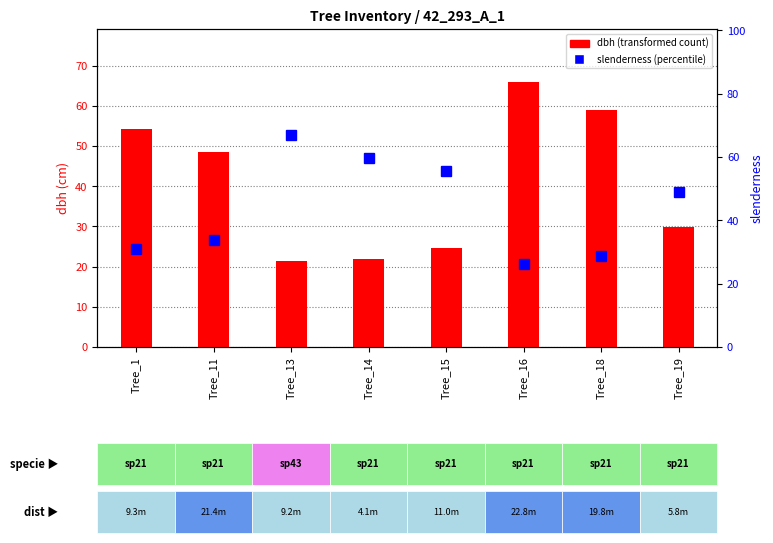

True or false: slenderness has a value of 59.8 at Tree_14.

True